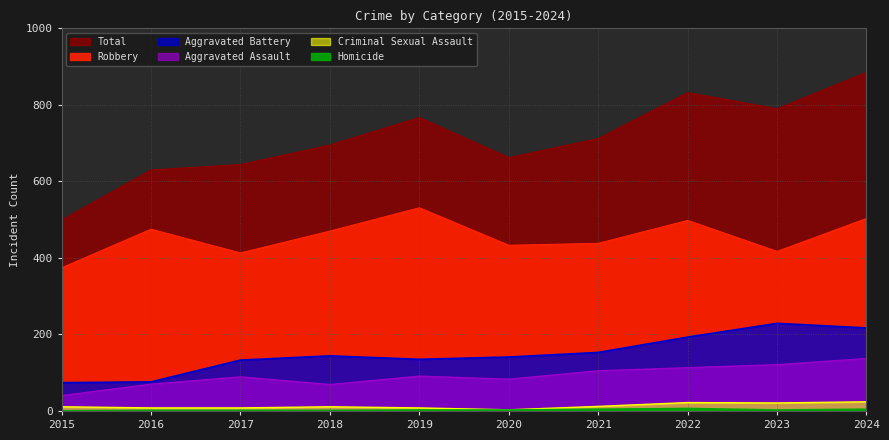

Between 2022 and 2023, which series saw the biggest shift?

Robbery